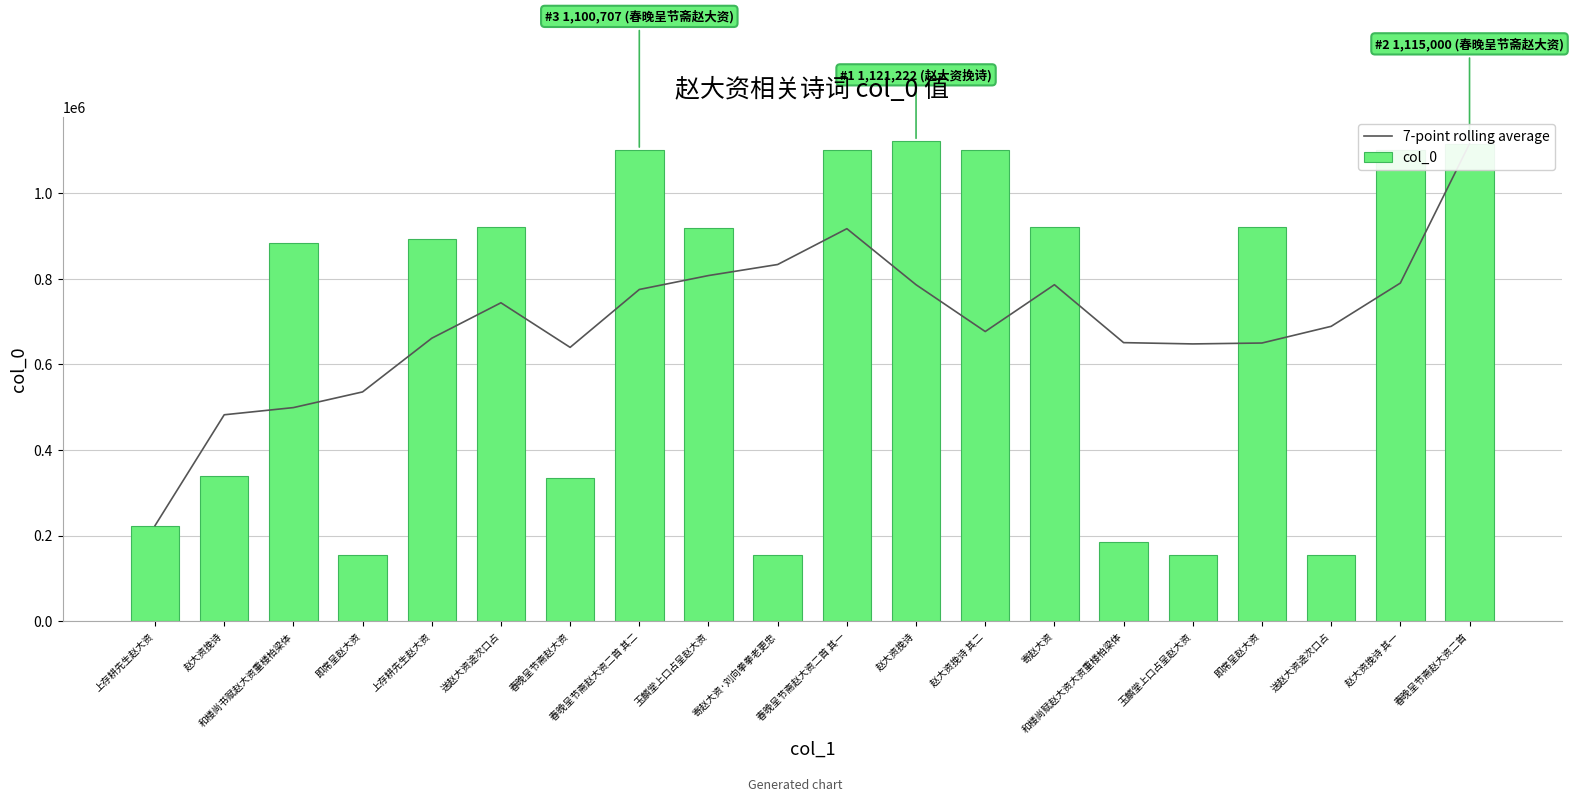

Which series changed the most between 上存耕先生赵大资 and 春晚呈节斋赵大资?

col_0